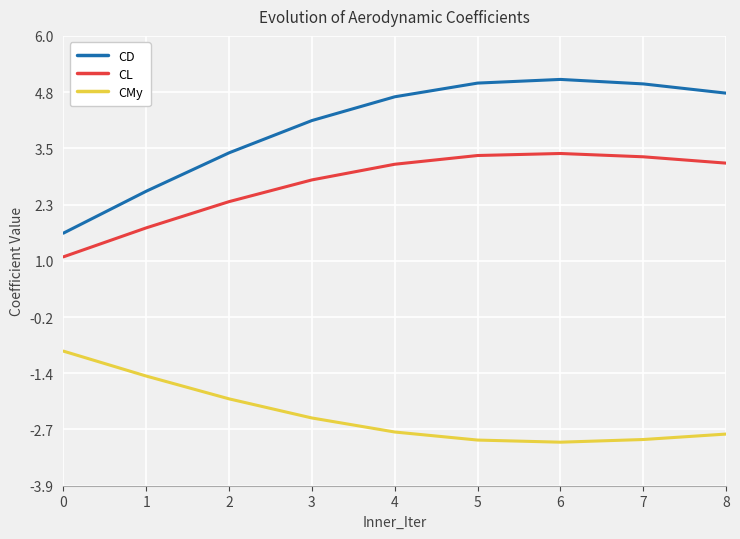

The CMy series shows -4.7 at 8. True or false?

False